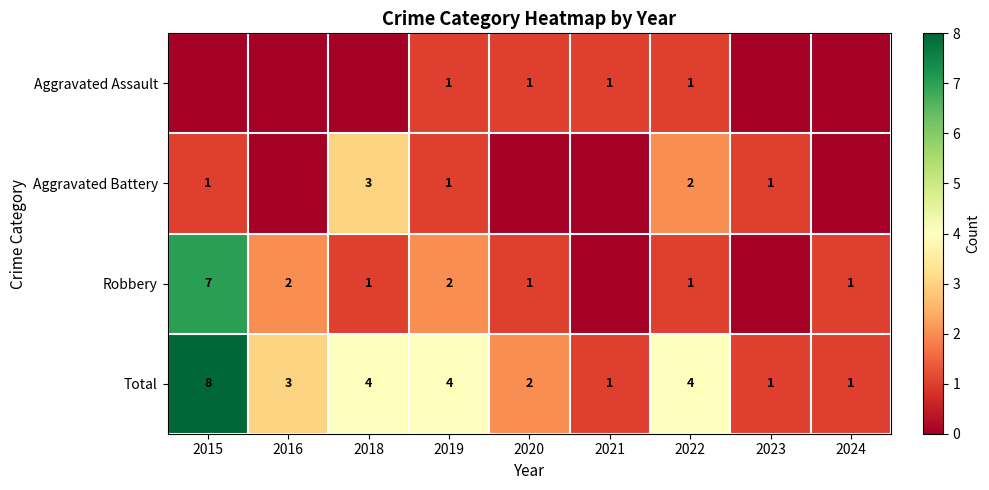

What is the sum of all Total values?

28